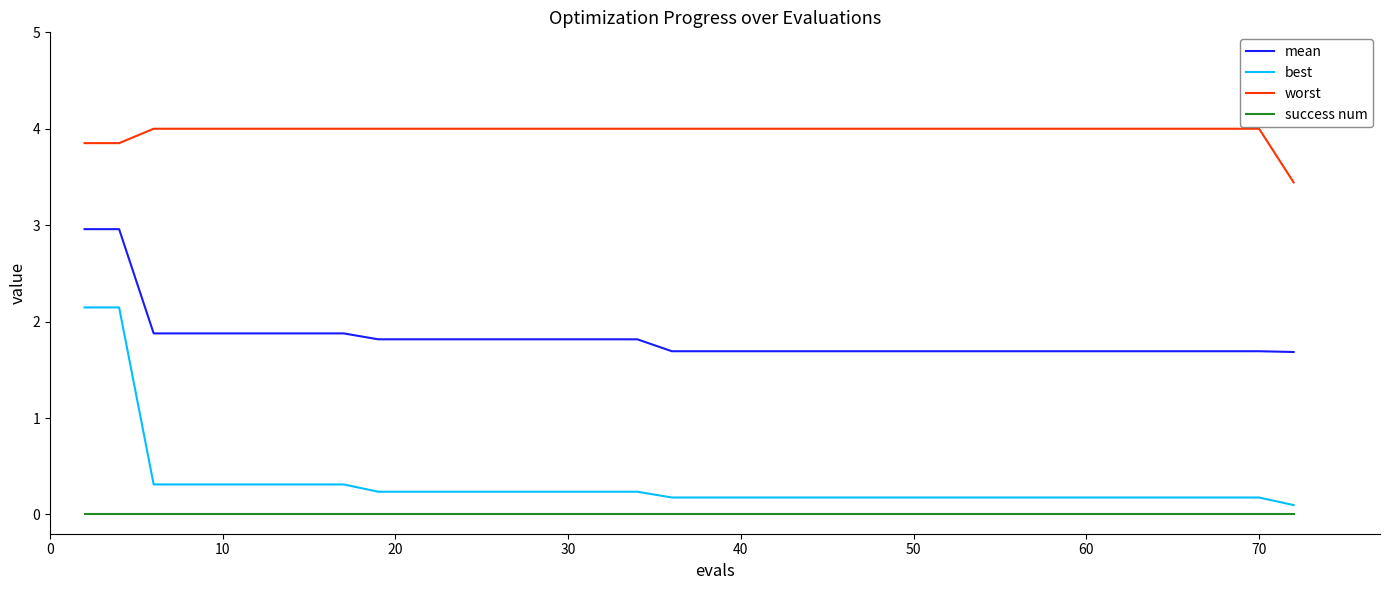

True or false: mean and worst cross at least once.

False